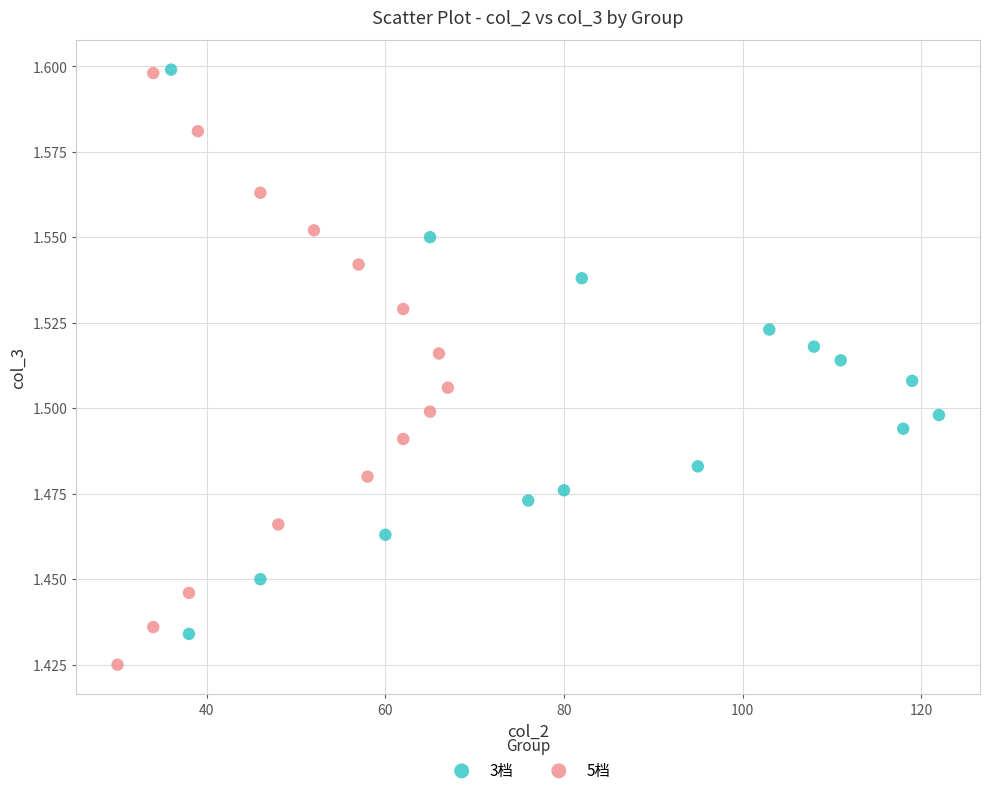

Which series contains the lowest Y value?

5档